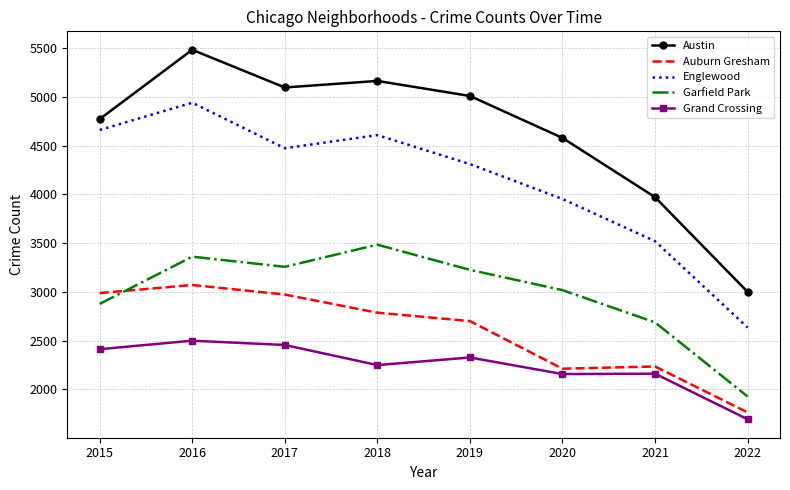

What is the sum of all Englewood values?

33094